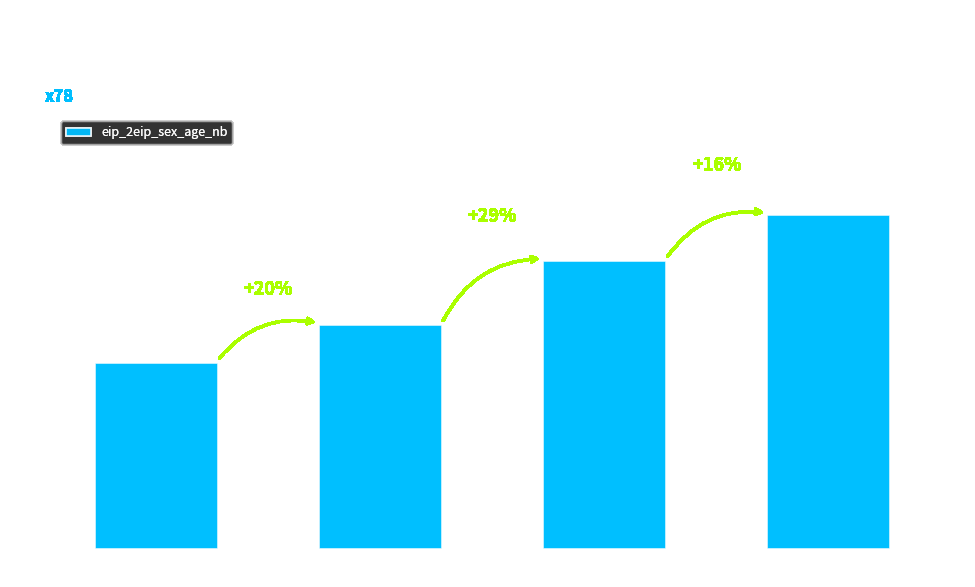

How many series are shown in this chart?

1